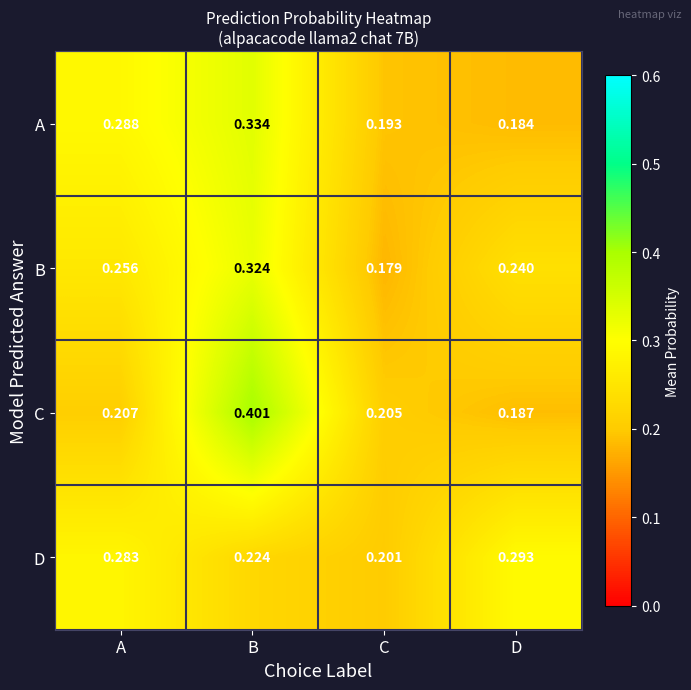

At how many categories does at least one series exceed 0?

4